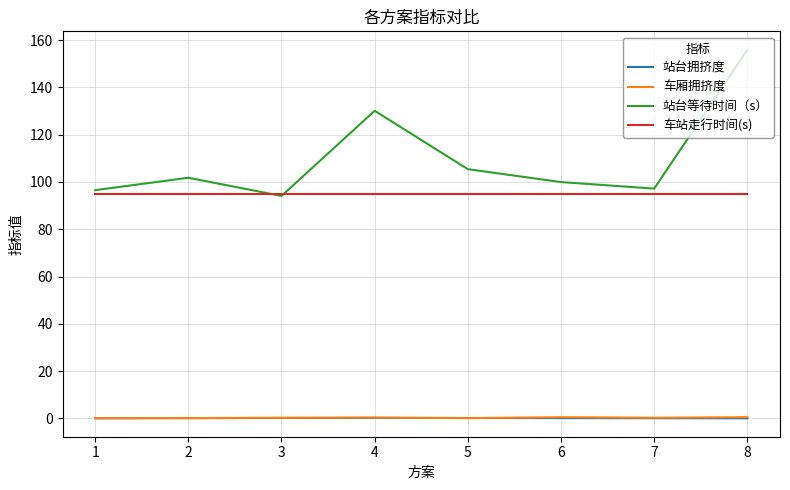

True or false: 车厢拥挤度 and 车站走行时间(s) cross at least once.

False